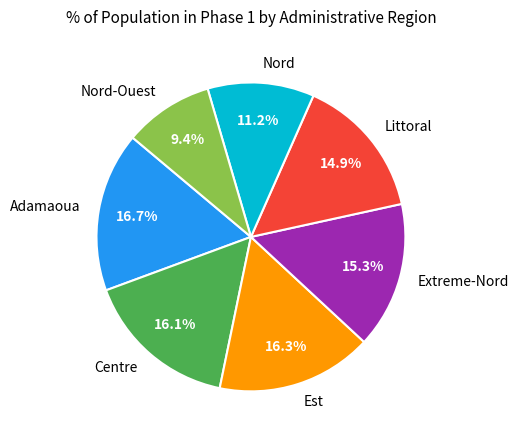

Does any single category account for the majority?

No